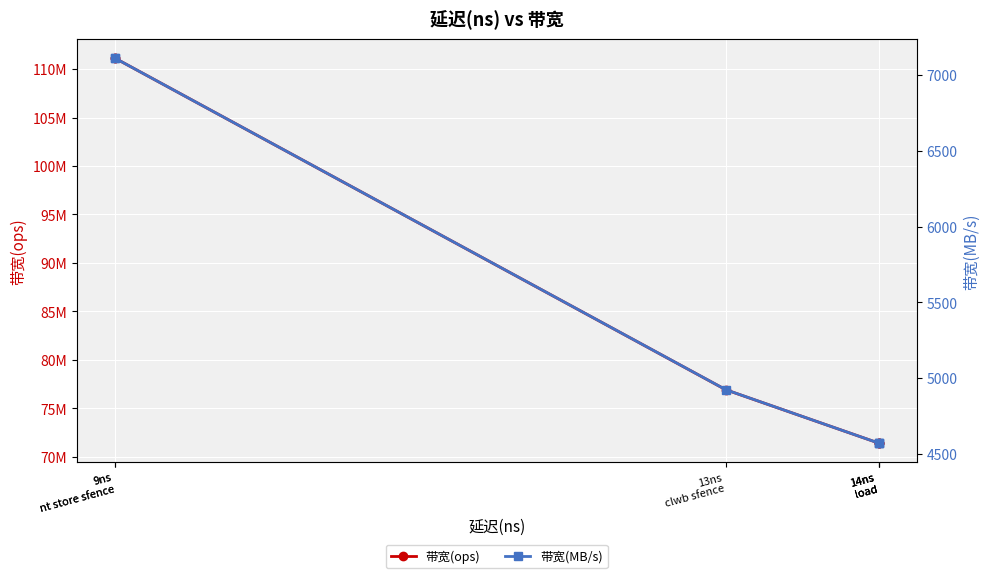

What is the difference between the second highest and minimum values in the 带宽(ops) series?

39682540